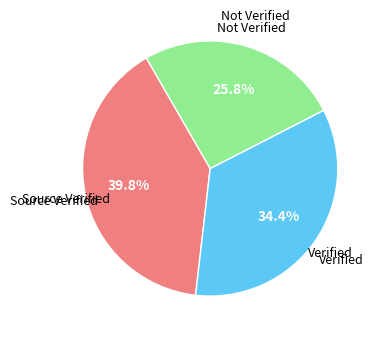

Does any single category account for the majority?

No